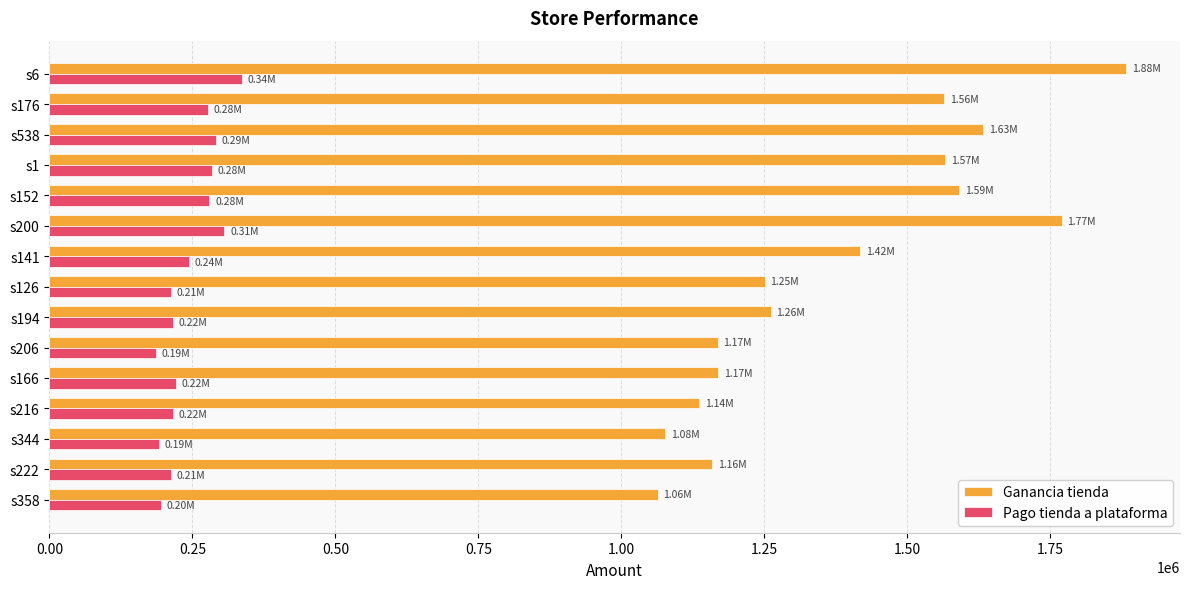

What is the difference between the Pago tienda a plataforma values at s358 and s141?

49047.4